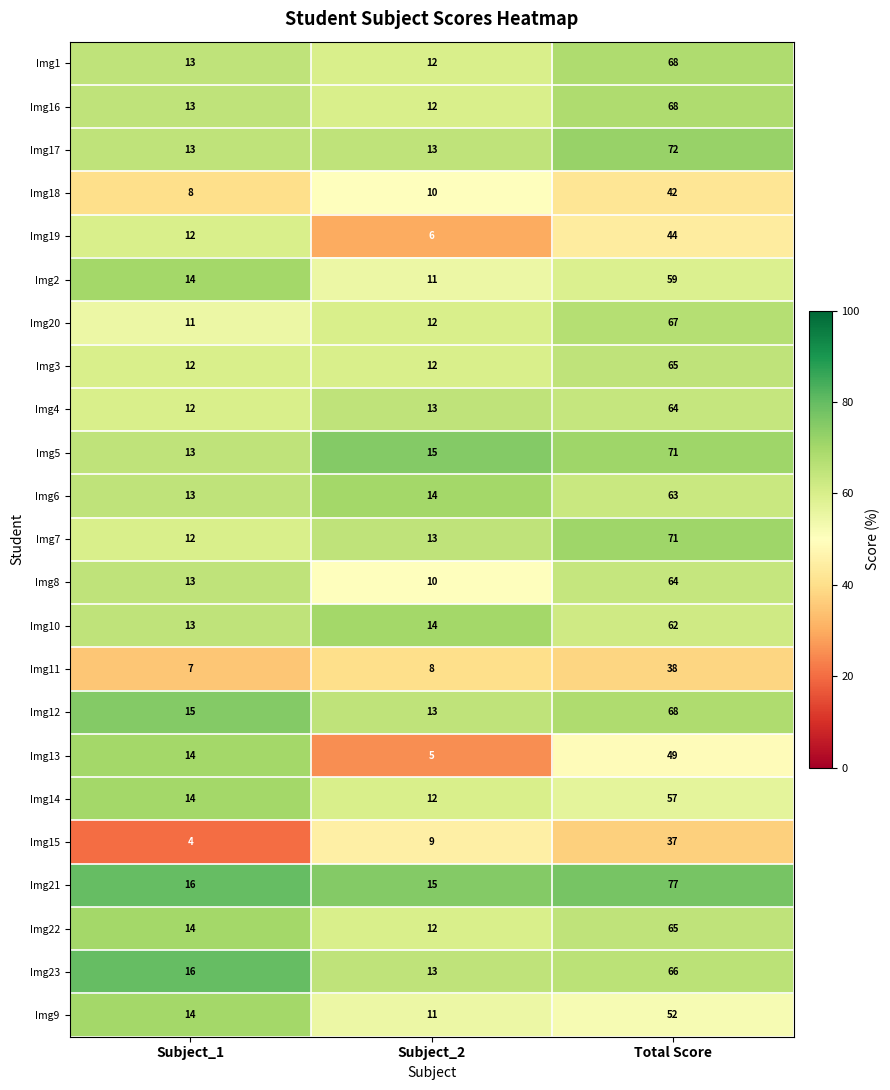

At which label is Img22 closest to 38?

Subject_1